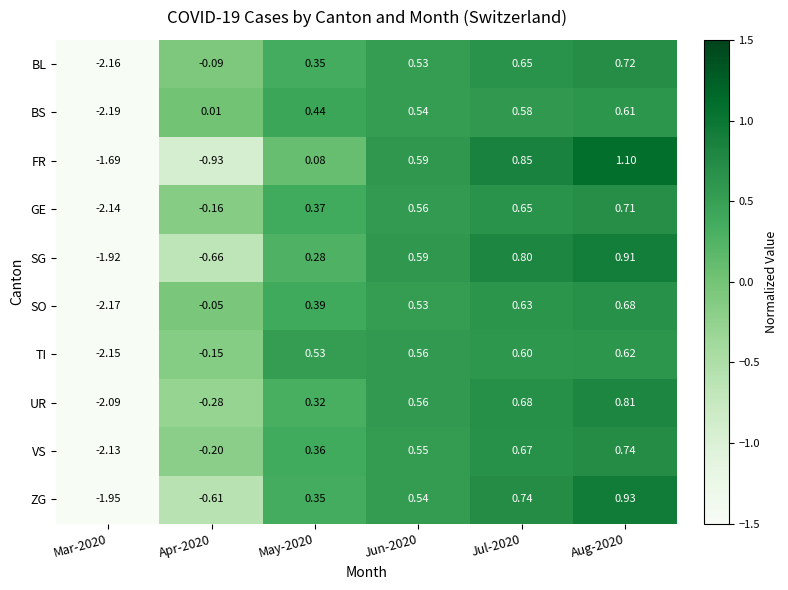

Which series has the widest spread of values?

UR